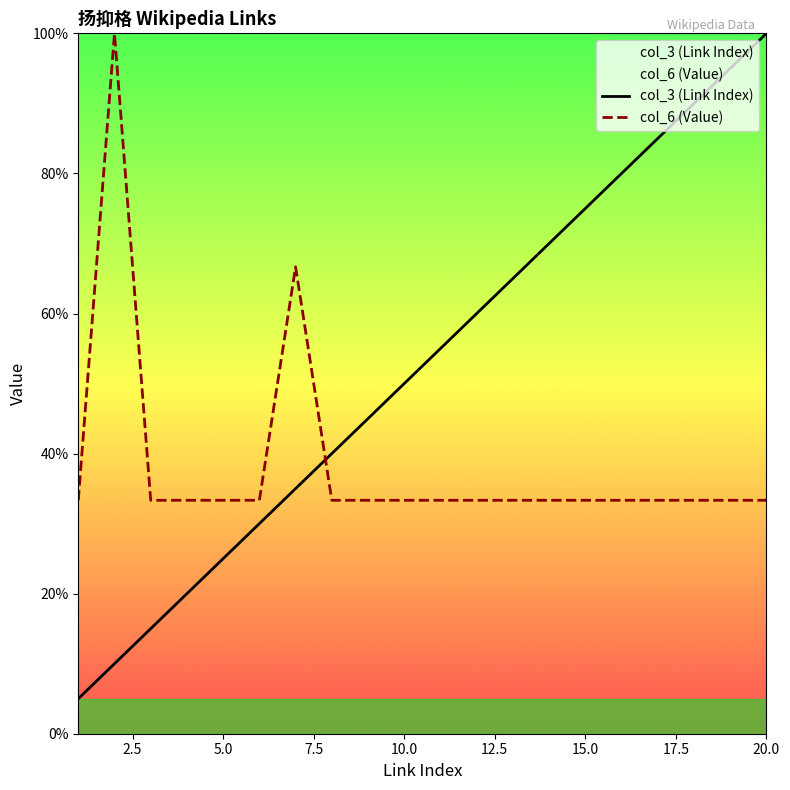

What are all the series names shown in the legend?

col_3 (Link Index), col_6 (Value)